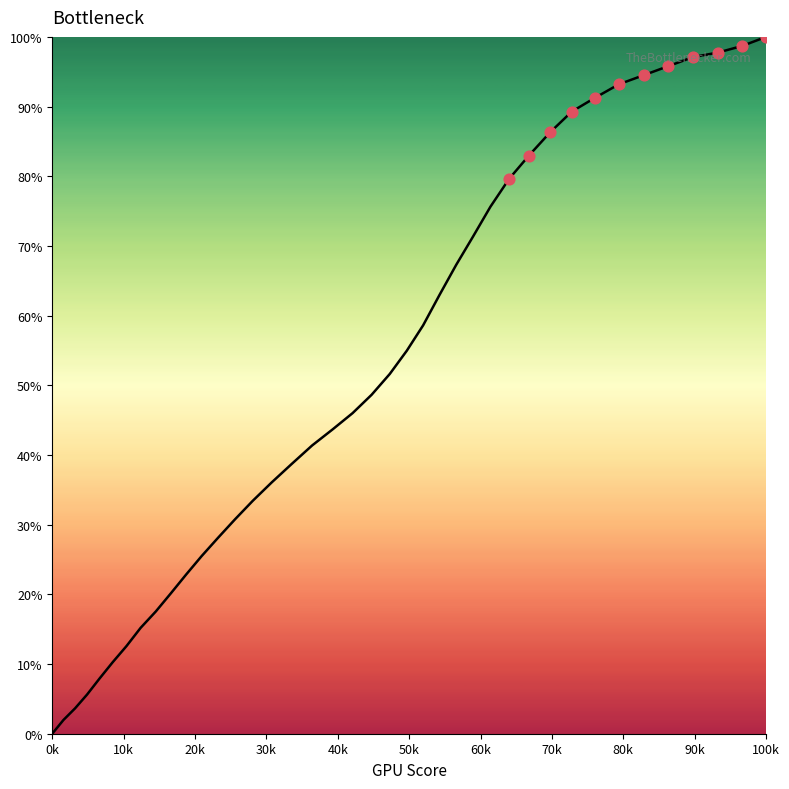

What is the maximum value shown in the chart?

100.0